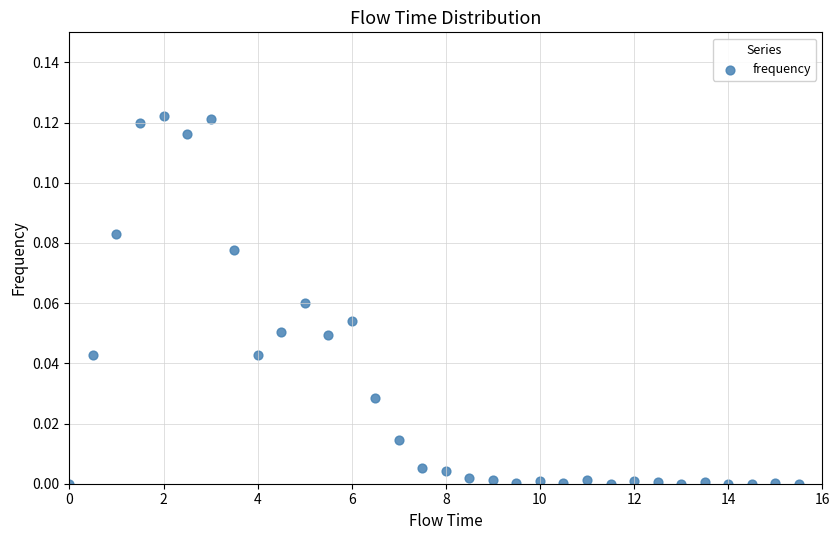

What is the range of X values (max minus min)?

15.5